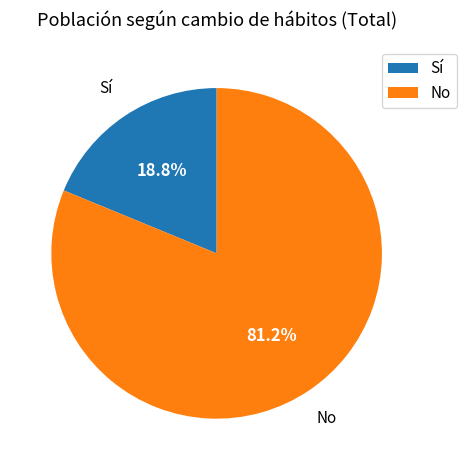

Which slice is the smallest?

Sí